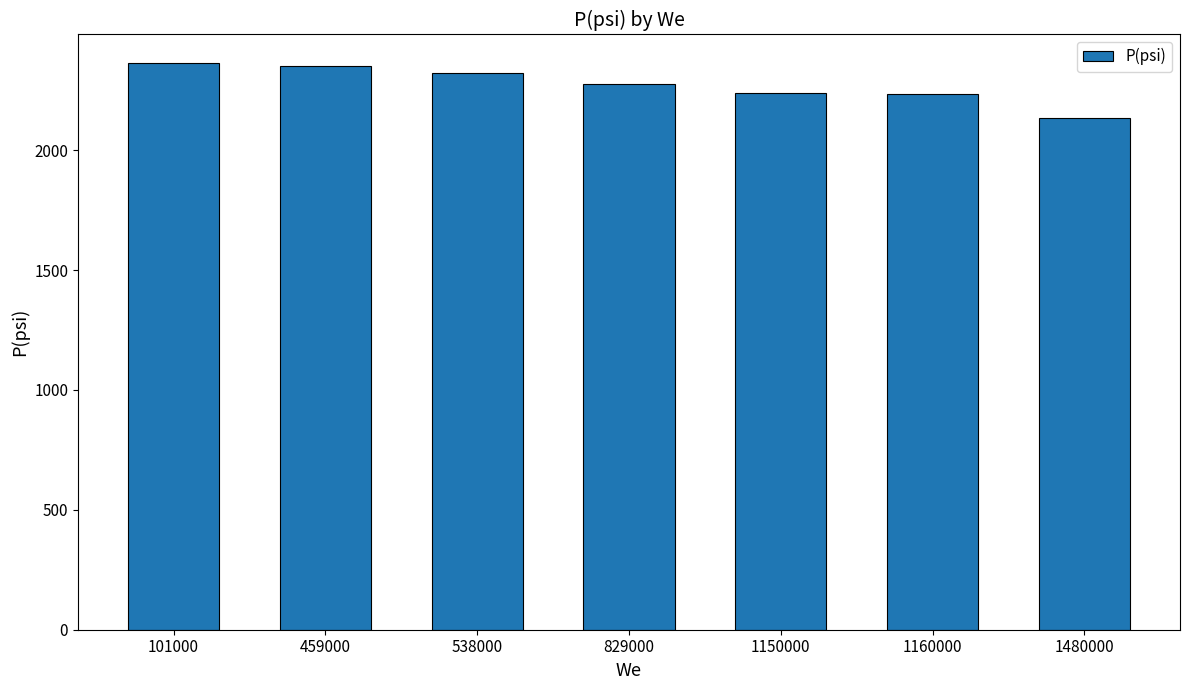

How many data points are above 2275?

4